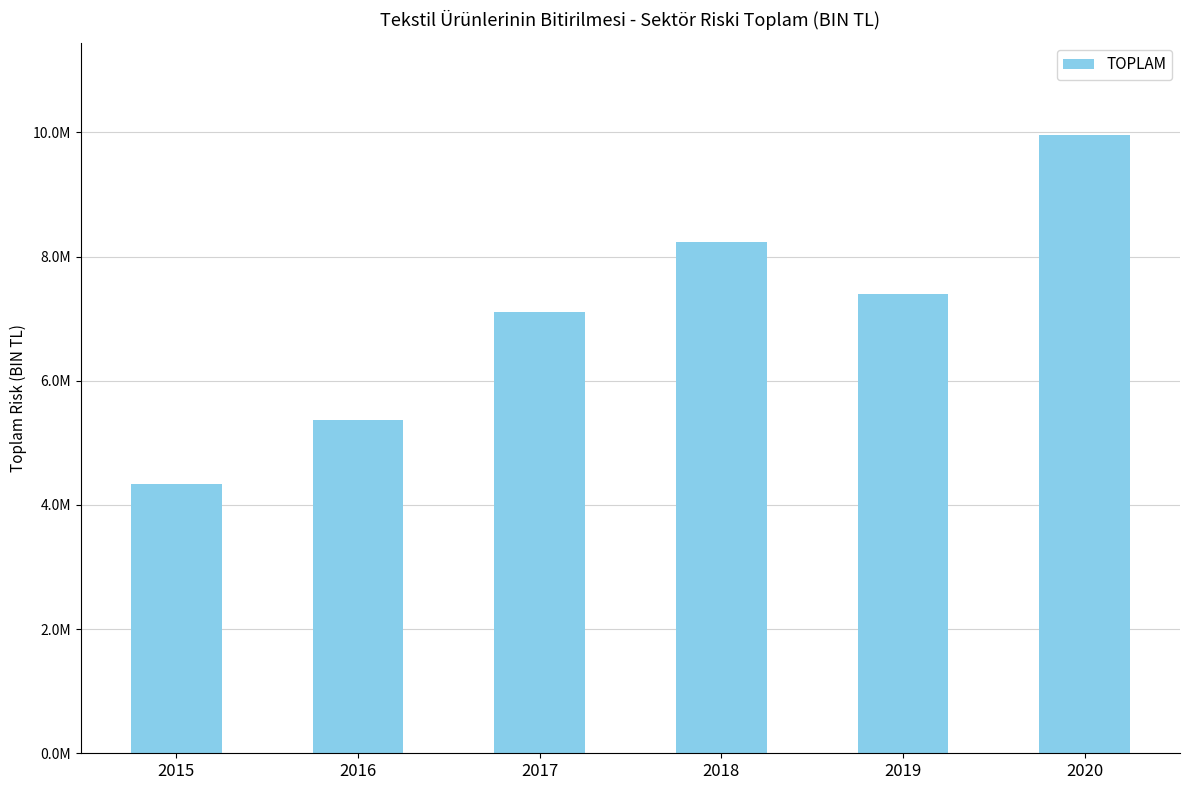

Approximately how many times larger is the value at 2019 compared to 2020?

0.7